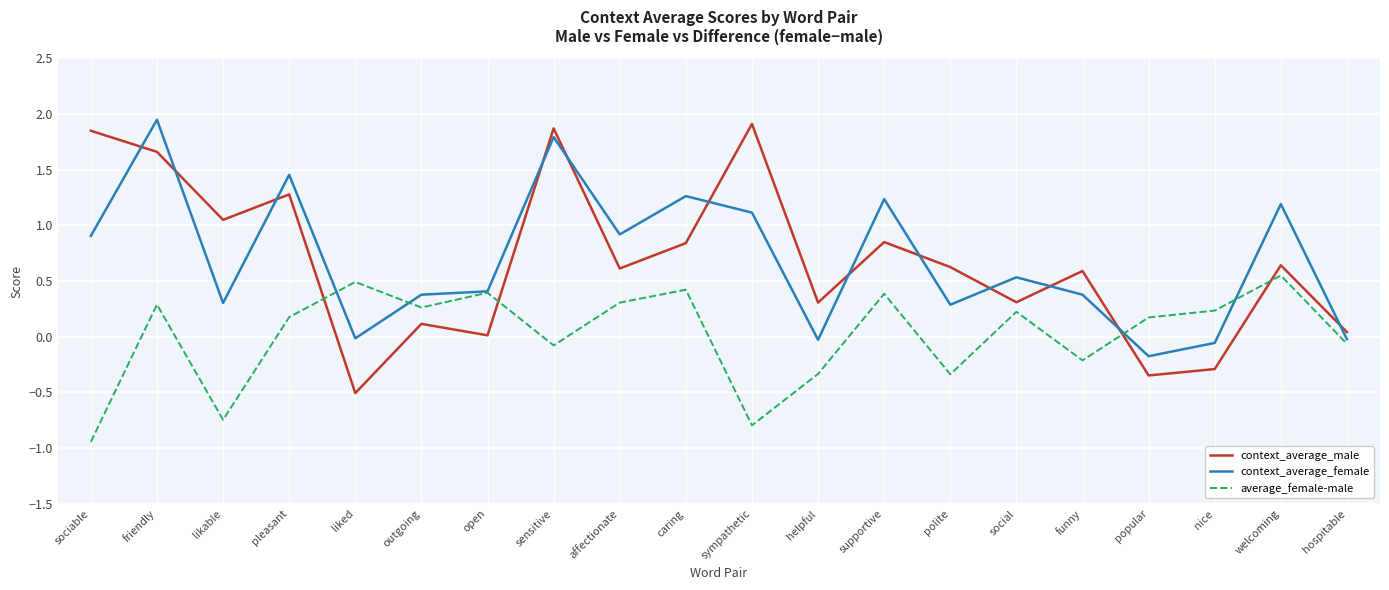

At funny, list the series in order from smallest to largest.

average_female-male, context_average_female, context_average_male